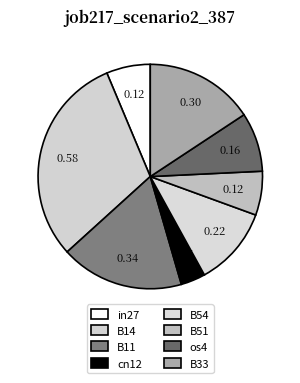

How many slices are in this pie chart?

8